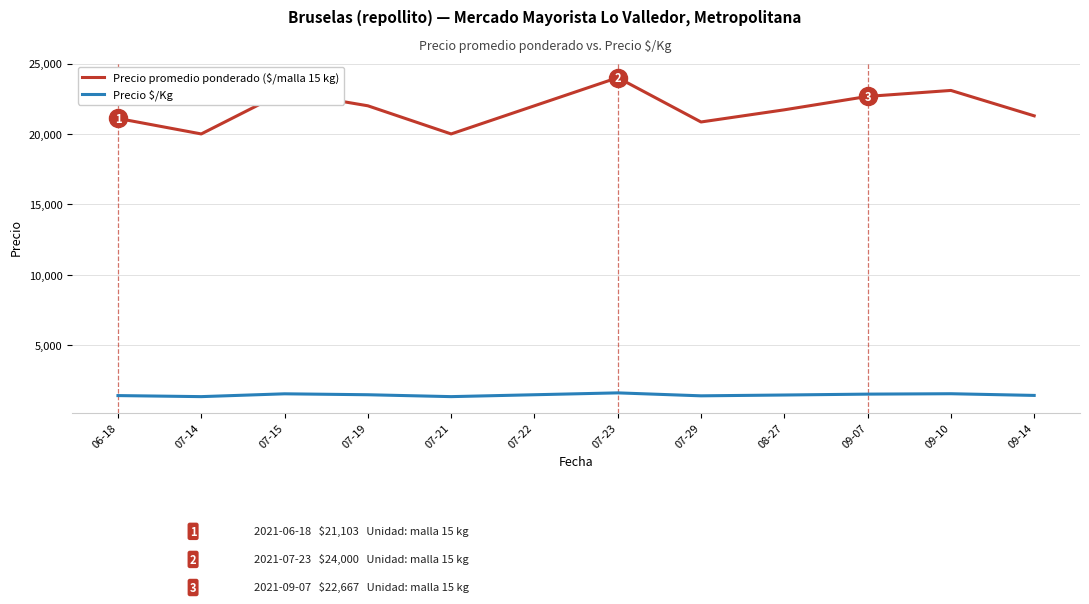

Between 09-07 and 09-14, which series saw the biggest shift?

Precio promedio ponderado ($/malla 15 kg)